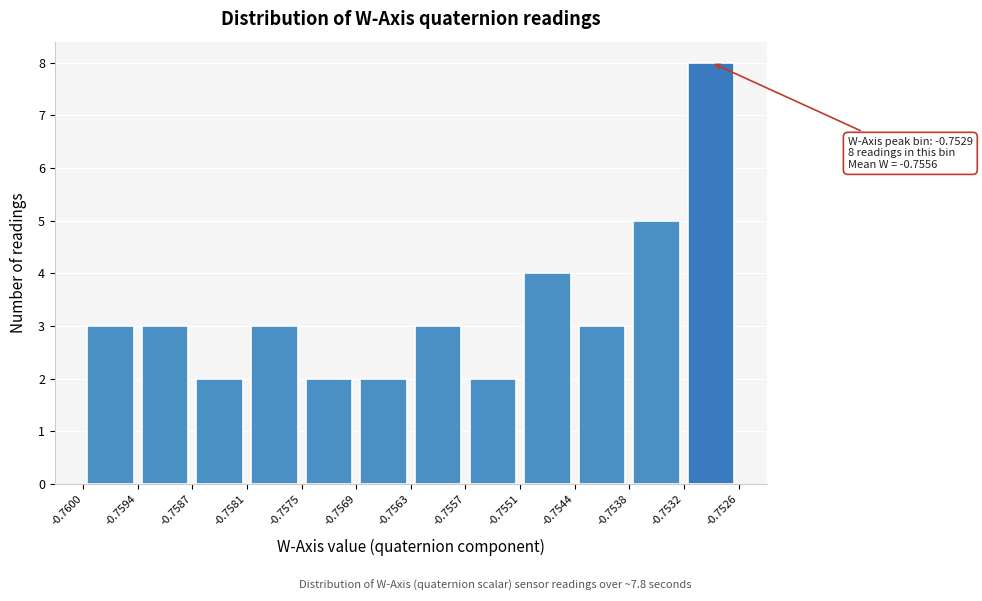

Which range on the x-axis has the tallest bar?

-0.7532 to -0.7526